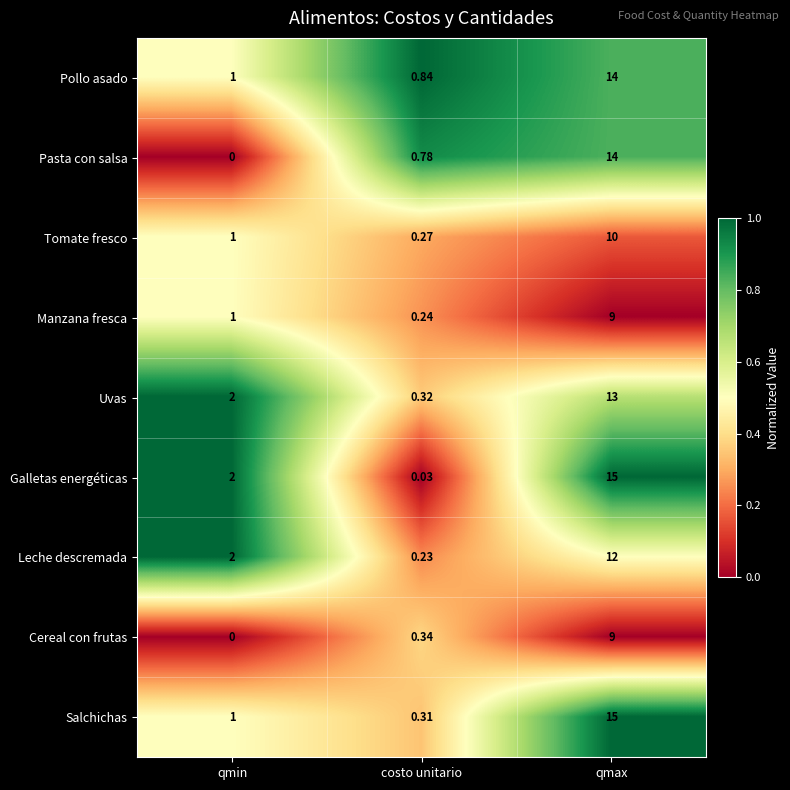

Between costo unitario and qmax, which series saw the biggest shift?

Galletas energéticas